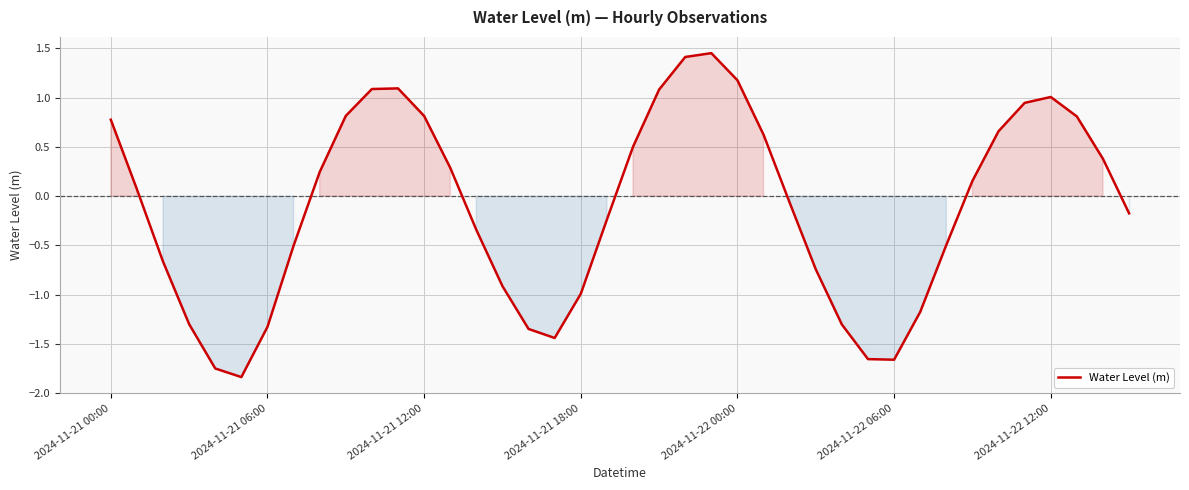

What is the sum of all values?

-4.5